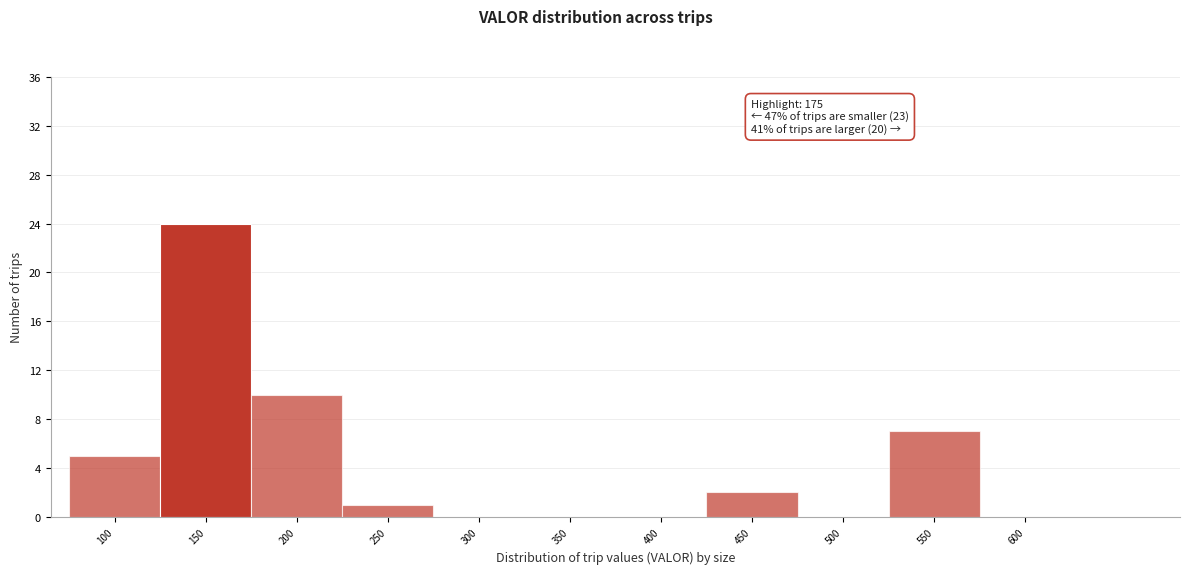

Reading right to left, what are all the values shown in this chart?

600=0	550=7	500=0	450=2	400=0	350=0	300=0	250=1	200=10	150=24	100=5